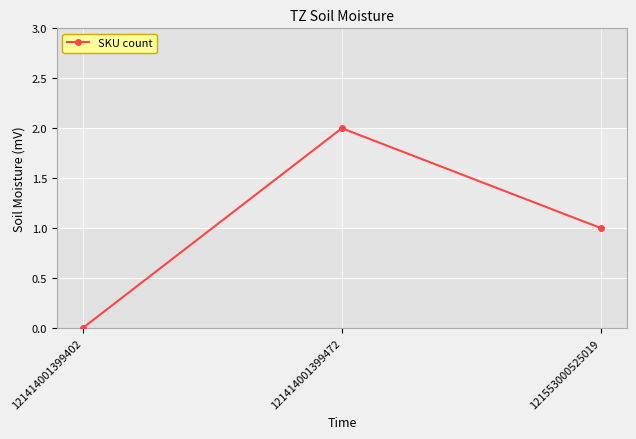

How many values are below 1?

1